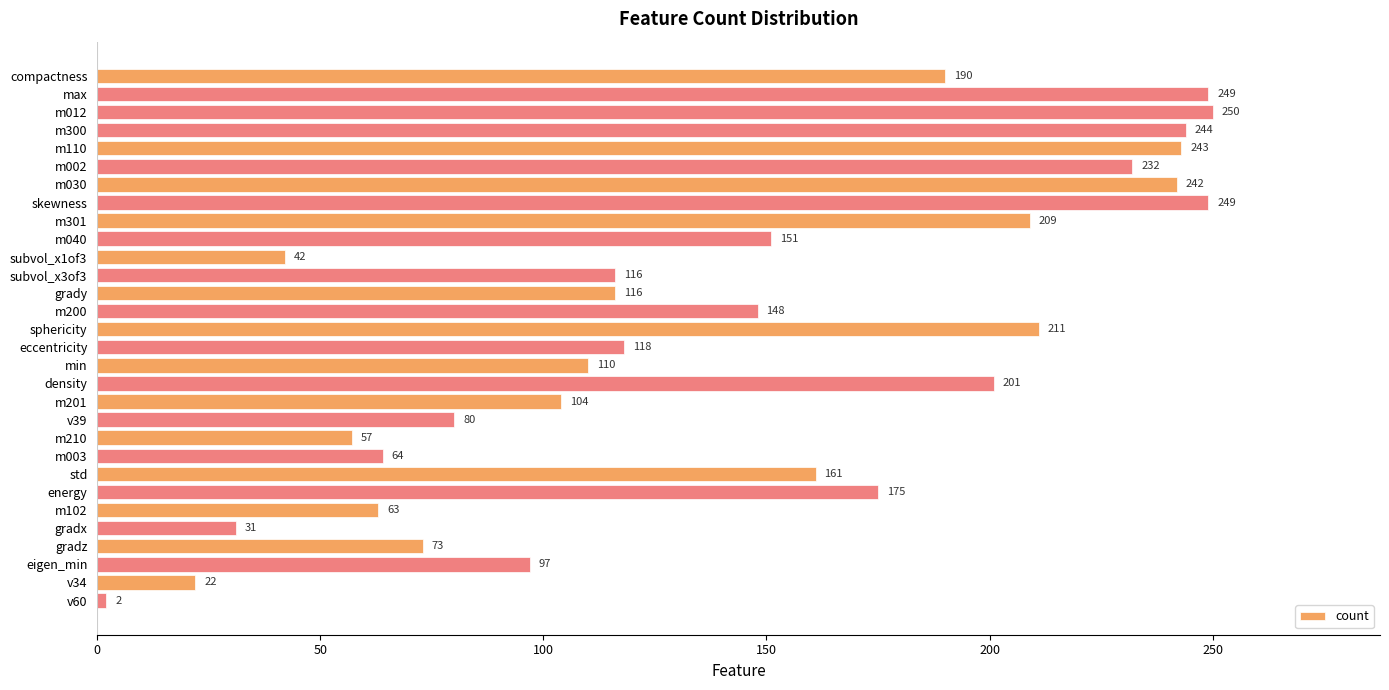

What is the average value?

142